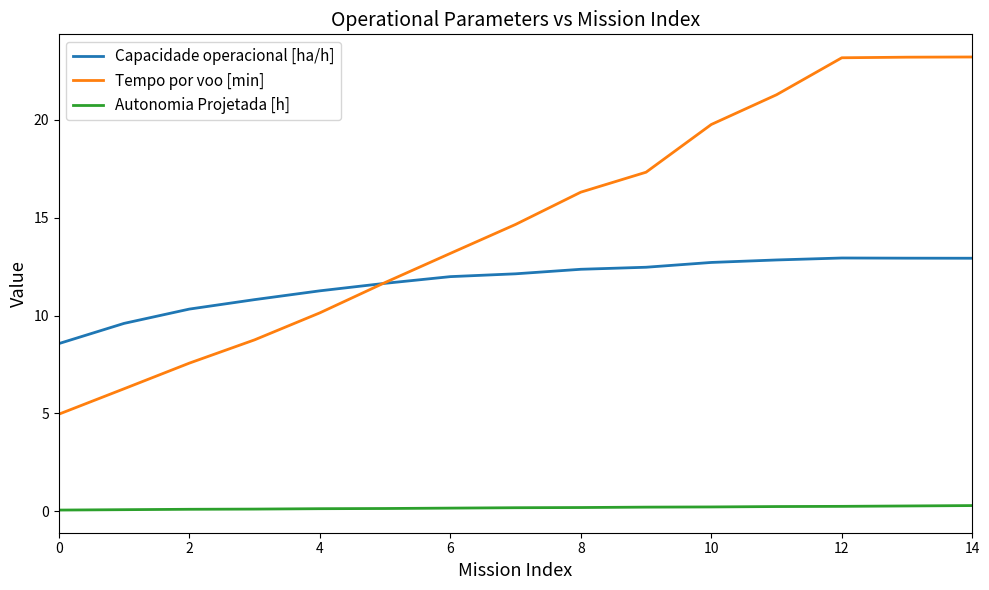

Which series has the largest range (max minus min)?

Tempo por voo [min]